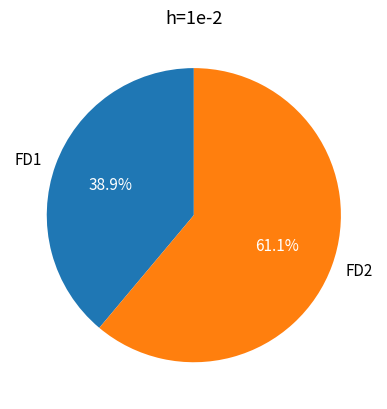

What is the ratio of the value at FD1 to the value at FD2?

0.6